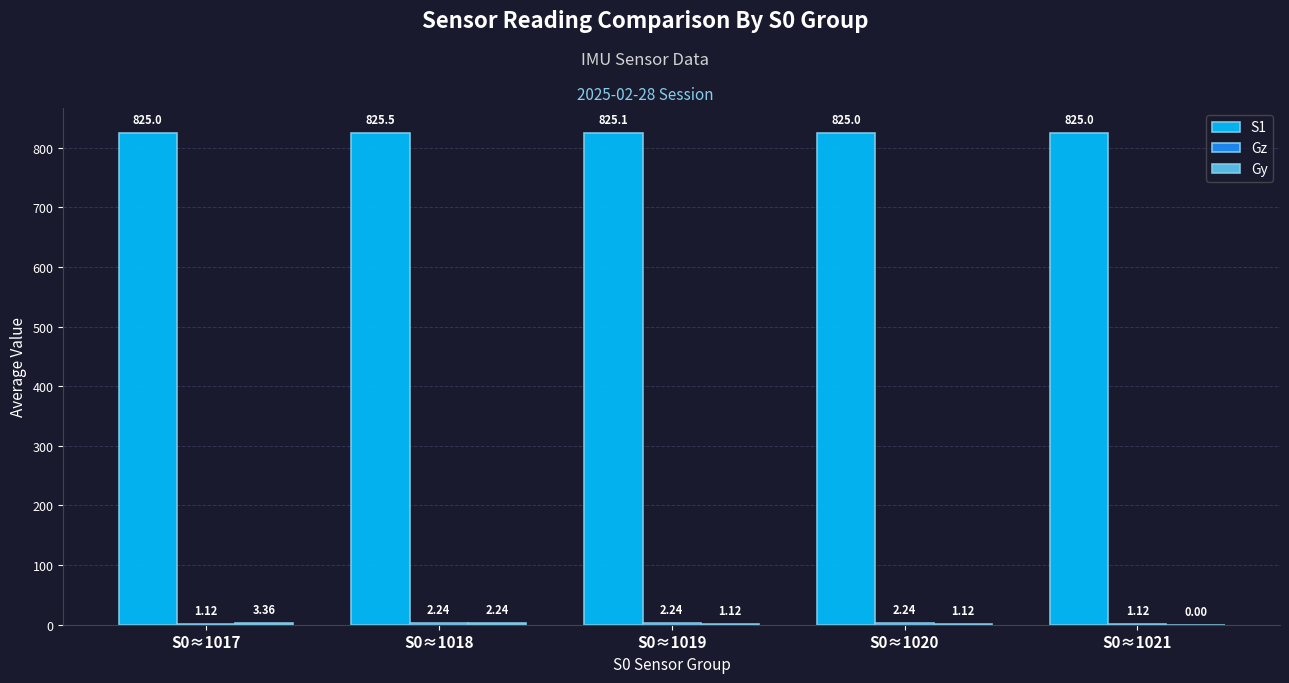

Which series has the largest total across all categories?

S1